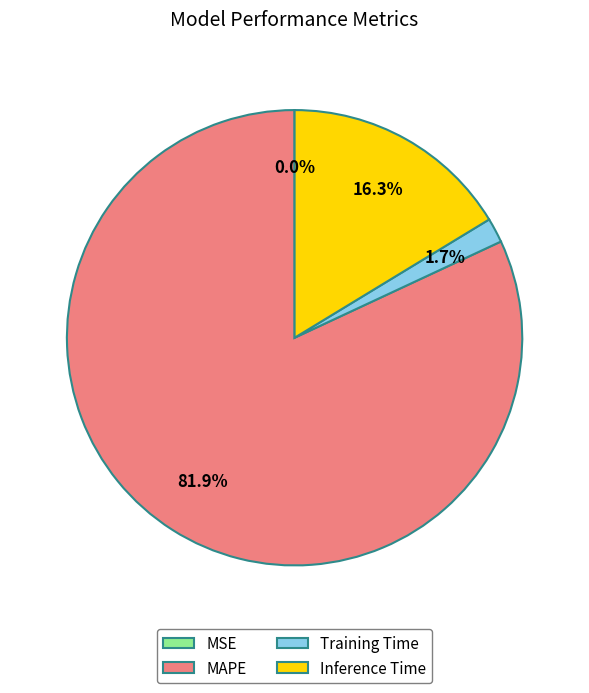

True or false: Inference Time accounts for 16% of the total.

True